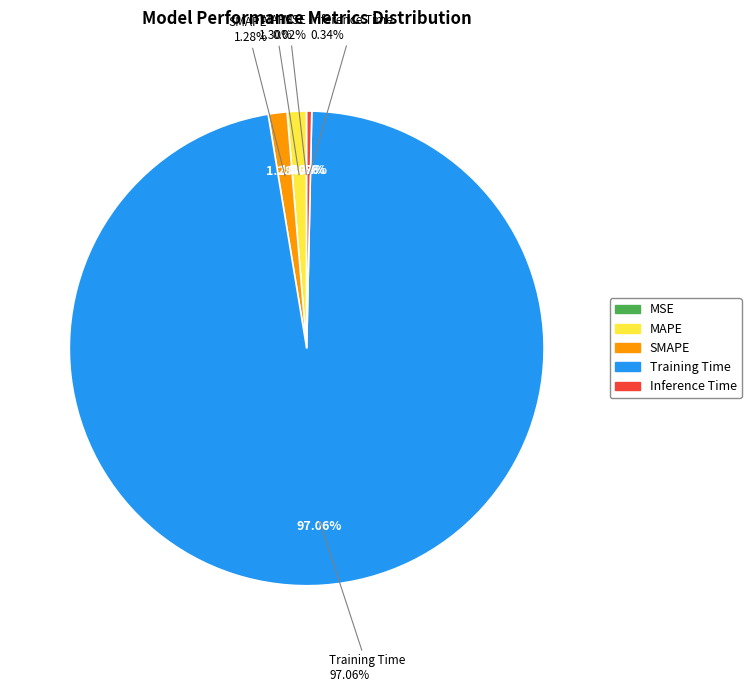

To the nearest percent, what is the average slice percentage?

20%